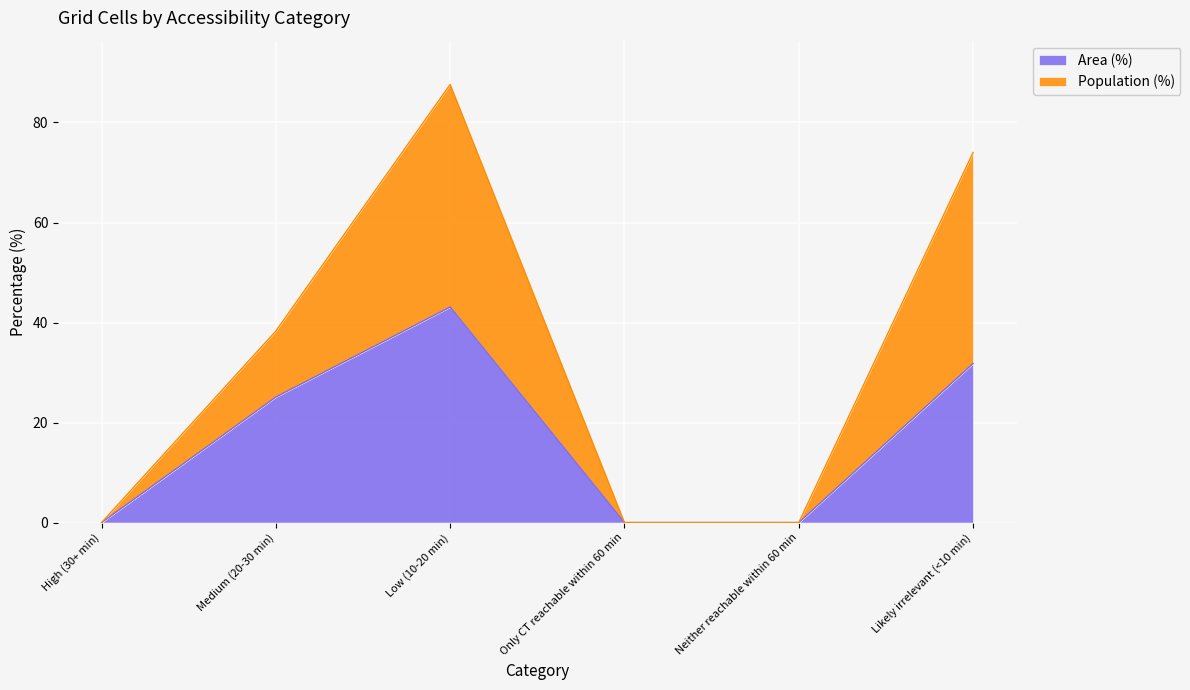

What is the sum of all Area (%) values?

100.0